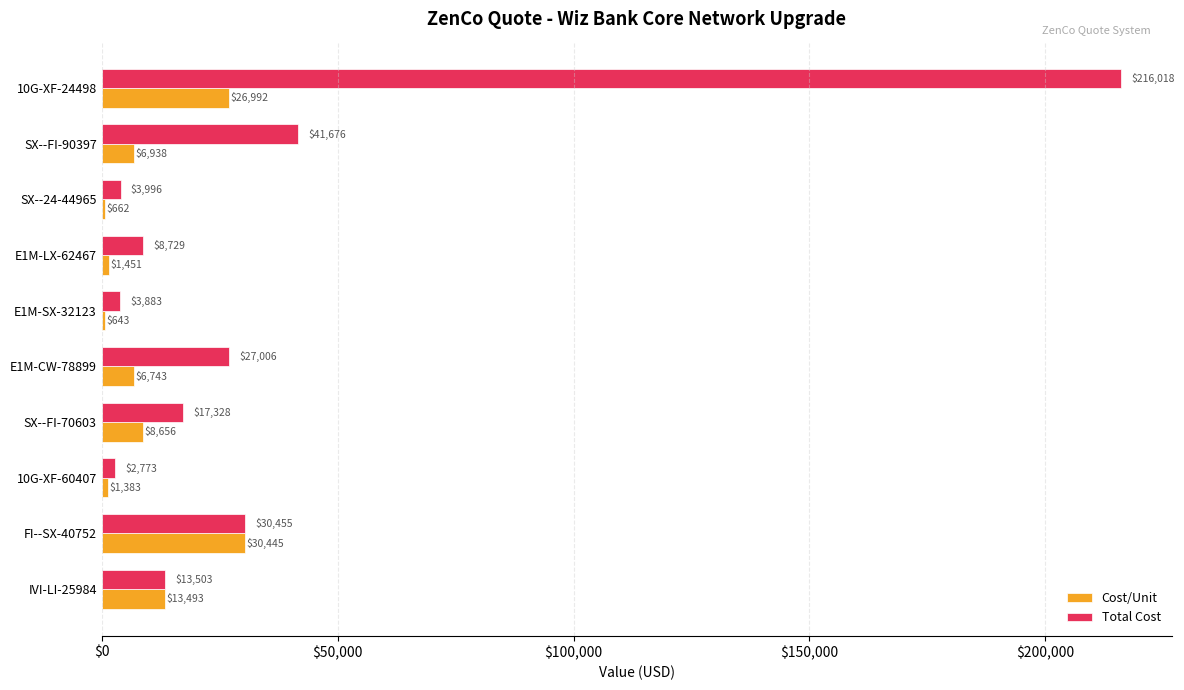

What is the average value of the Total Cost series?

36536.6